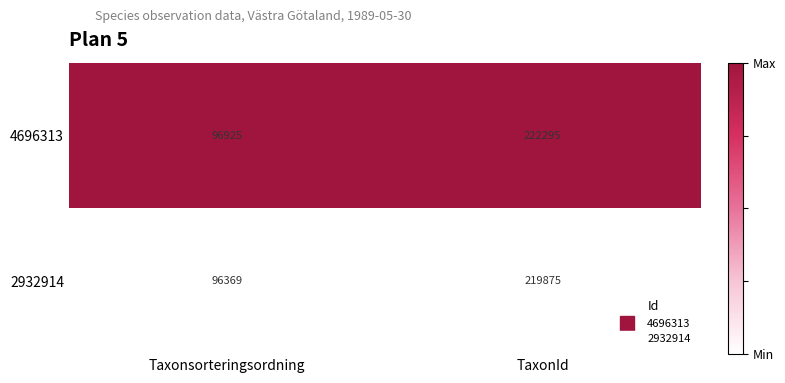

At which category is the sum across all series the highest?

TaxonId